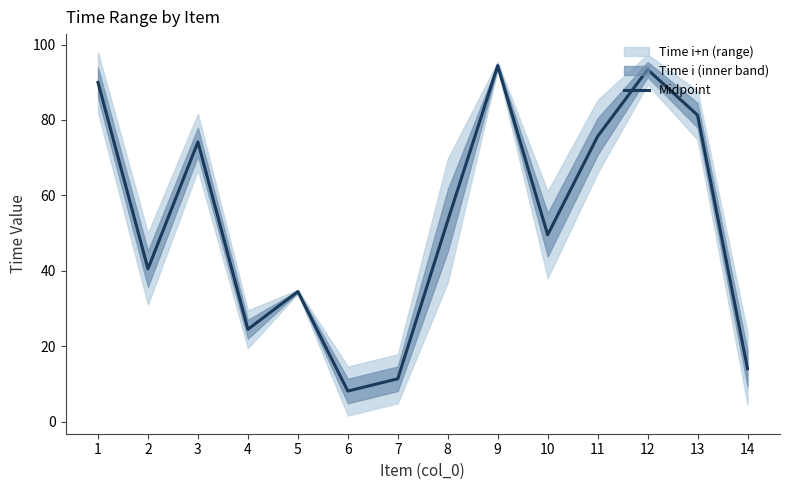

Rank the categories by value from lowest to highest.

6, 7, 14, 4, 5, 2, 10, 8, 3, 11, 13, 1, 12, 9